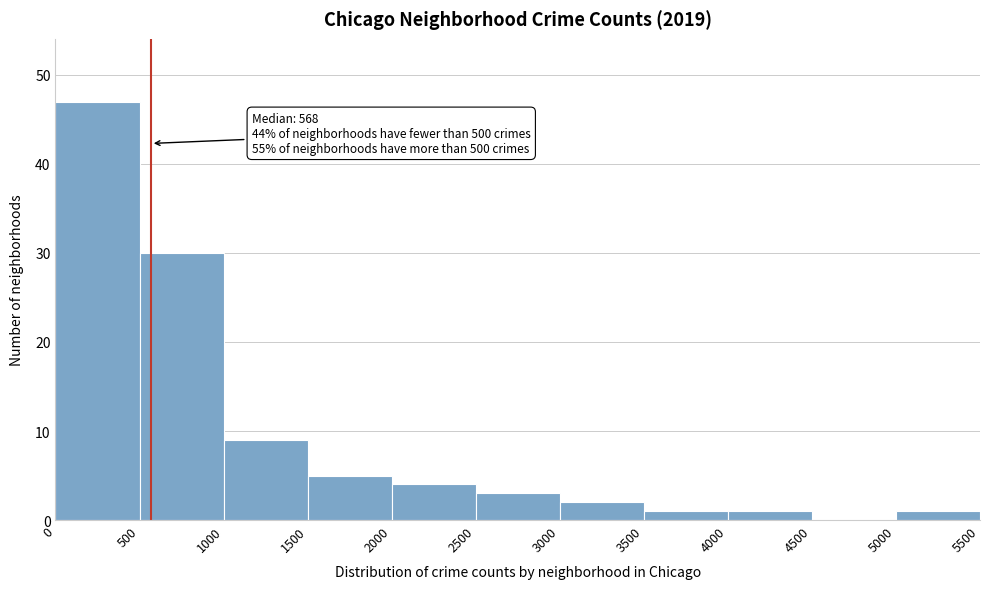

Which range on the x-axis has the tallest bar?

0 to 500